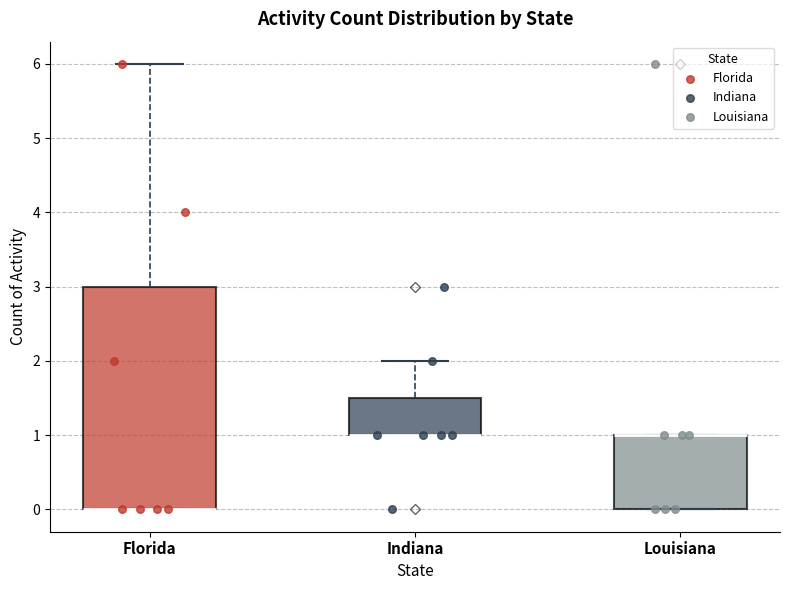

Reading left to right, transcribe this box plot: for each box, give where its median line is, the range the box spans, and where its two whiskers end, as read against the y-axis. The values are not printed on the chart, so give them approximately, as read against the axis.

Florida: median 0.0 (drawn on the box's lower edge), box 0.0 to 3.0, whiskers 0.0 to 6.0
Indiana: median 1.0 (drawn on the box's lower edge), box 1.0 to 1.5, whiskers 1.0 to 2.0
Louisiana: median 1.0 (drawn on the box's upper edge), box 0.0 to 1.0, whiskers 0.0 to 1.0